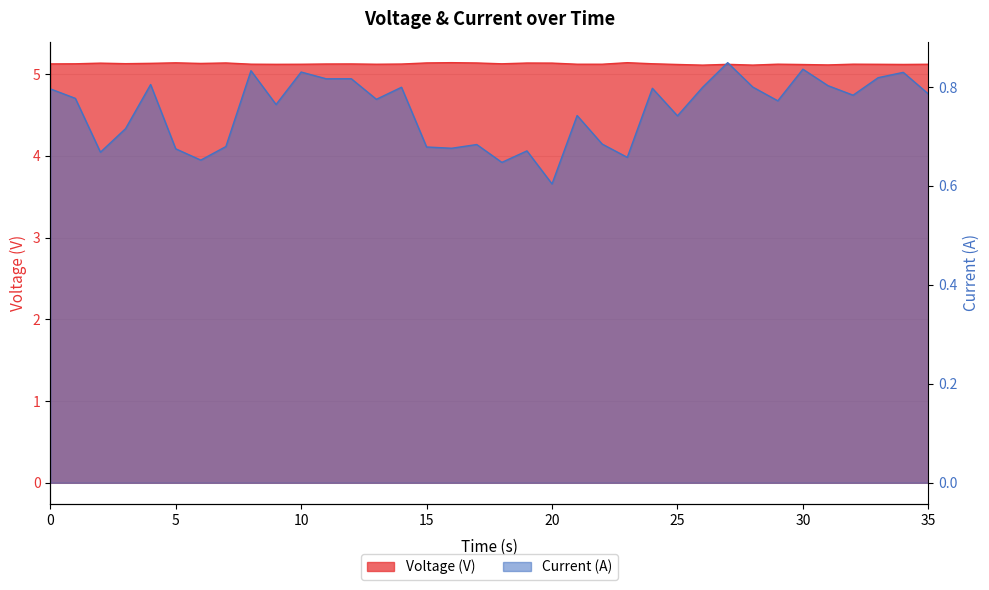

True or false: Voltage (V) and Current (A) intersect in this chart.

False